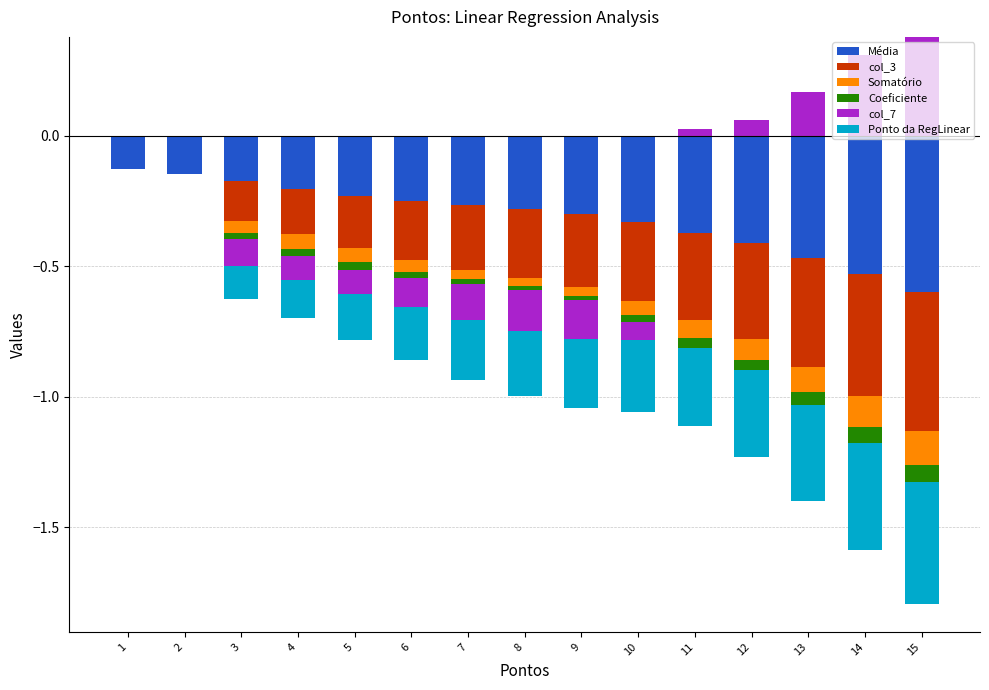

Which series has the largest range (max minus min)?

col_7